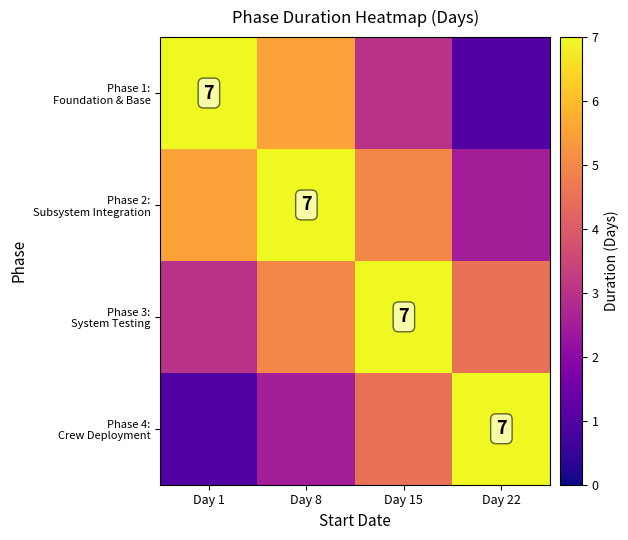

List the labels in order of Phase 2: Subsystem Integration value, largest first.

Day 8, Day 1, Day 15, Day 22